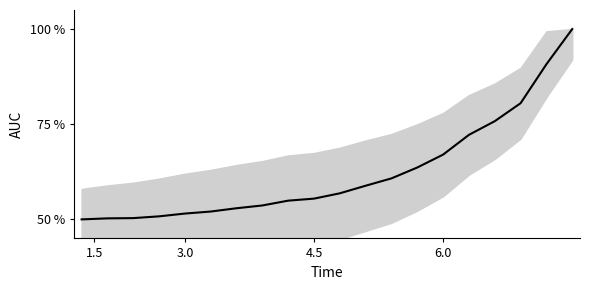

Is this an area chart (filled region under the line)?

Yes